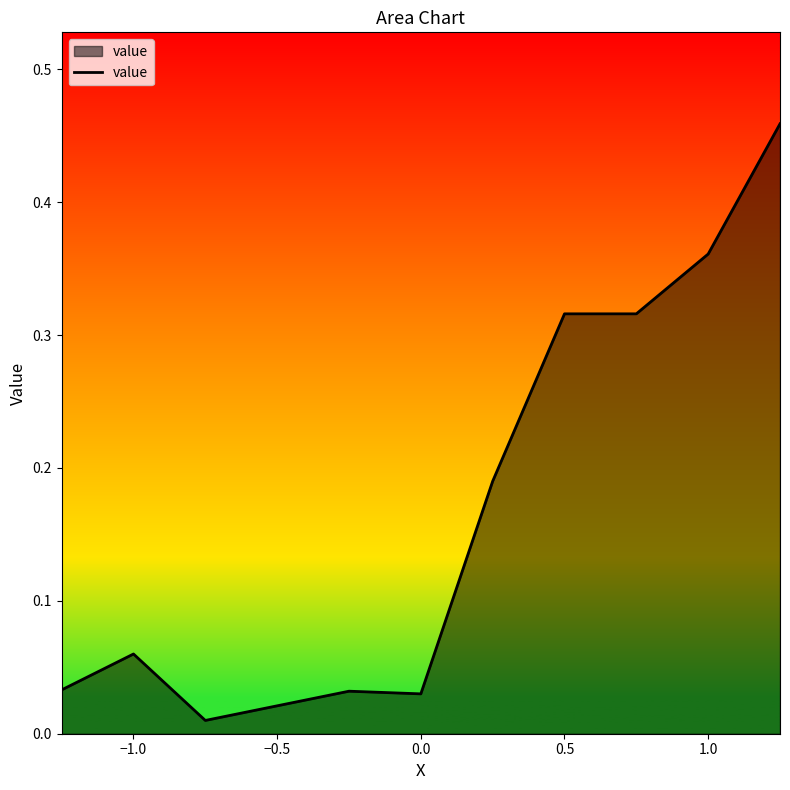

True or false: the data shows 0.5 at 0.5.

False